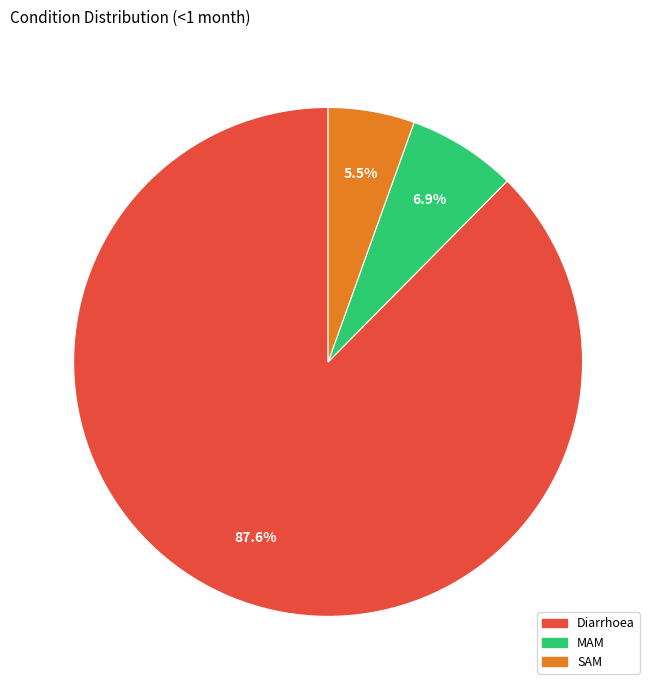

To the nearest percent, what percentage of the pie is Diarrhoea?

88%